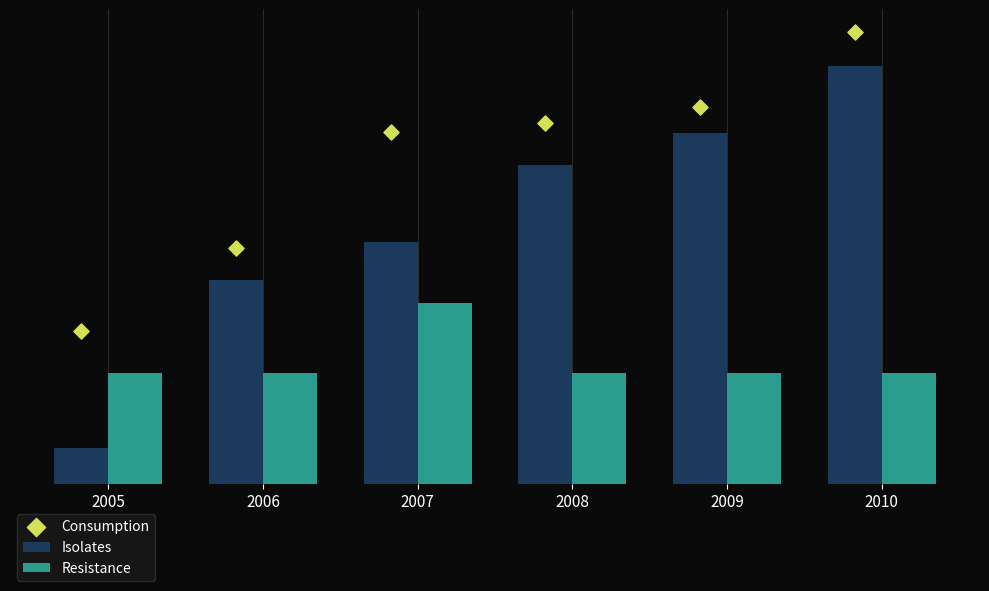

At how many categories does at least one series exceed 171?

4